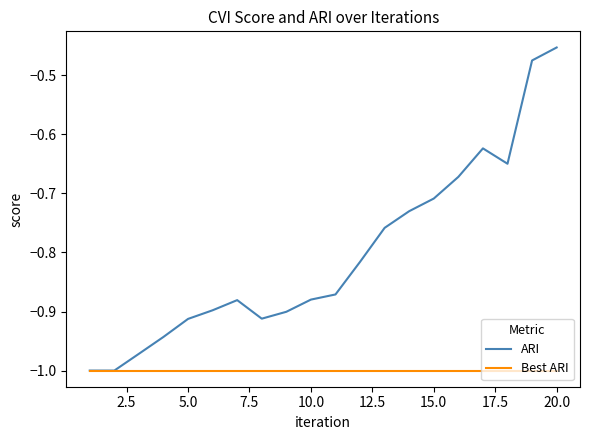

List the series in order of their peak value, lowest first.

Best ARI, ARI